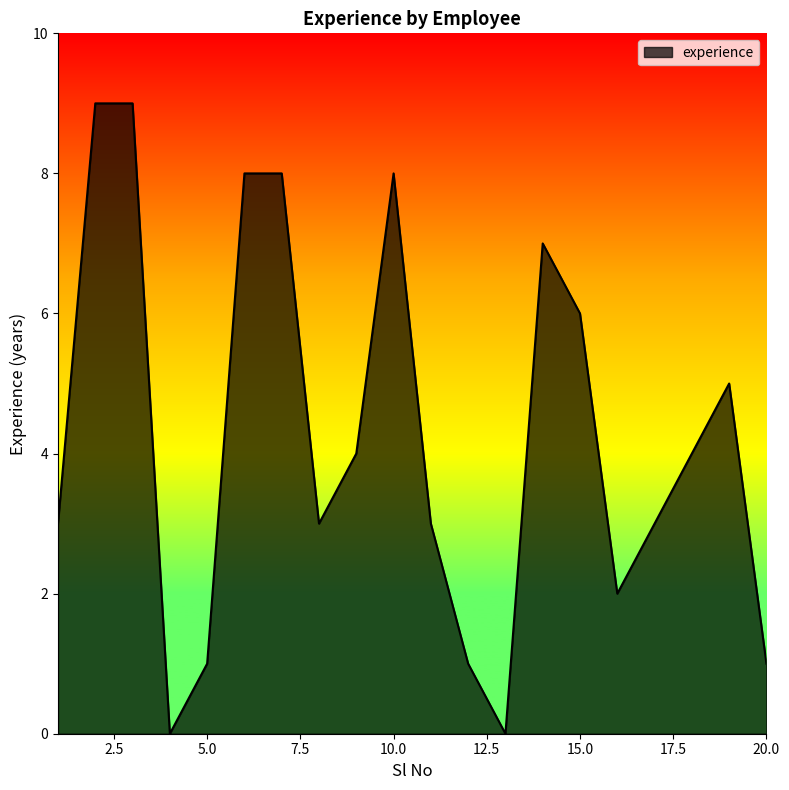

What is the greatest value displayed?

9